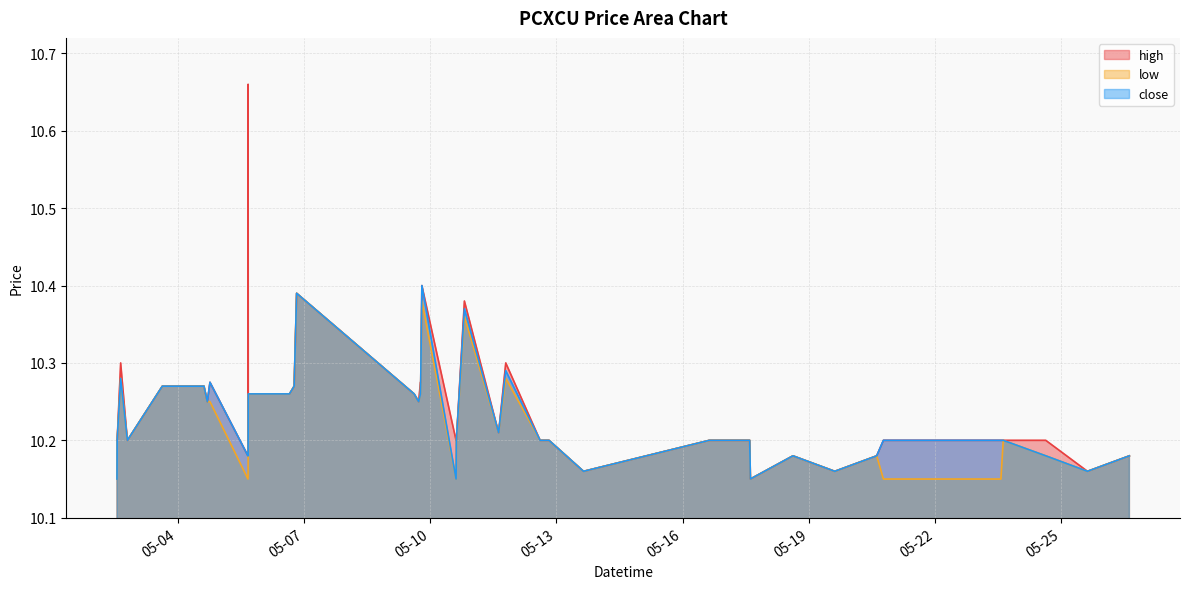

Where is the first local minimum for low?

2022-05-02 19:25:00